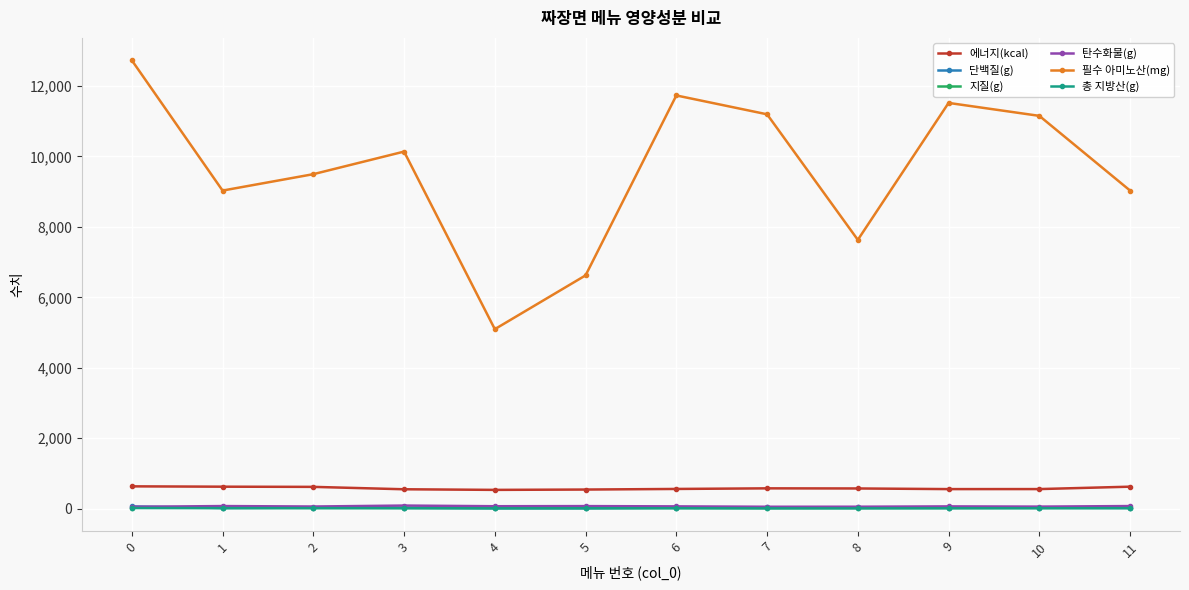

The value of 탄수화물(g) at 2 is 63.1. True or false?

True